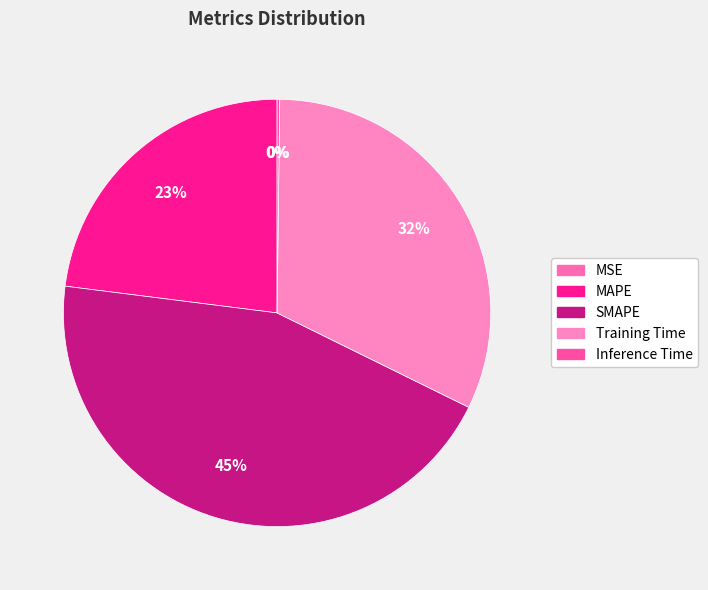

Is the sum of SMAPE and Training Time greater than half?

Yes